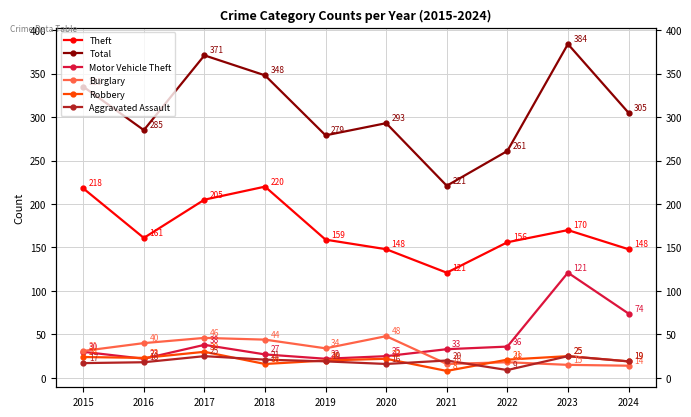

What is the difference between the Robbery values at 2024 and 2017?

11